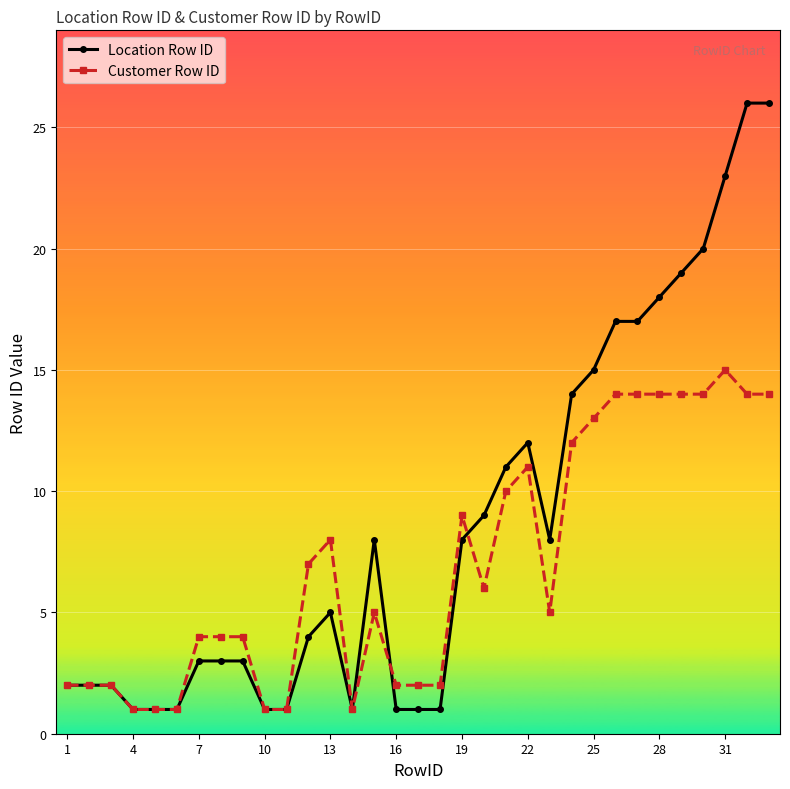

Which series has the largest total across all categories?

Location Row ID